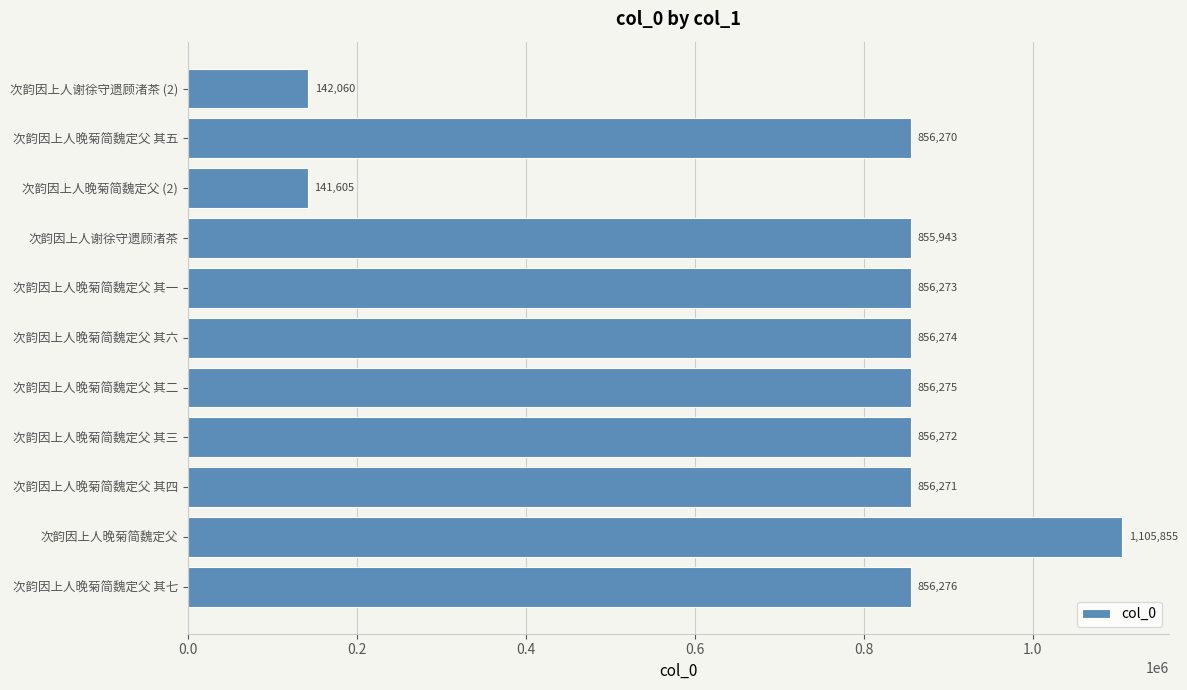

Reading bottom to top, list all the values displayed in this chart.

次韵因上人晚菊简魏定父 其七=856276	次韵因上人晚菊简魏定父=1105855	次韵因上人晚菊简魏定父 其四=856271	次韵因上人晚菊简魏定父 其三=856272	次韵因上人晚菊简魏定父 其二=856275	次韵因上人晚菊简魏定父 其六=856274	次韵因上人晚菊简魏定父 其一=856273	次韵因上人谢徐守遗顾渚茶=855943	次韵因上人晚菊简魏定父 (2)=141605	次韵因上人晚菊简魏定父 其五=856270	次韵因上人谢徐守遗顾渚茶 (2)=142060